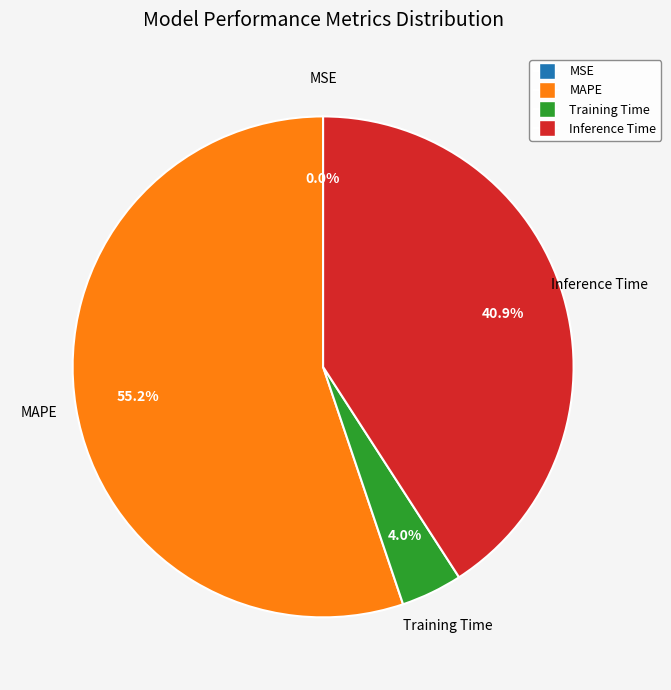

Combined, do Training Time and MAPE account for over 50%?

Yes